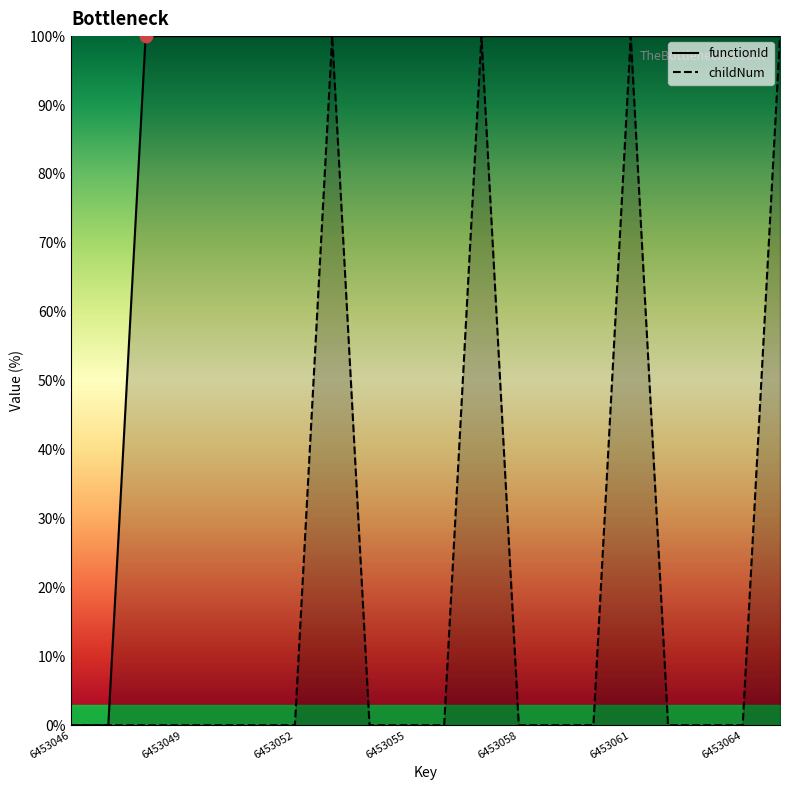

Which series reaches the maximum Y coordinate?

functionId